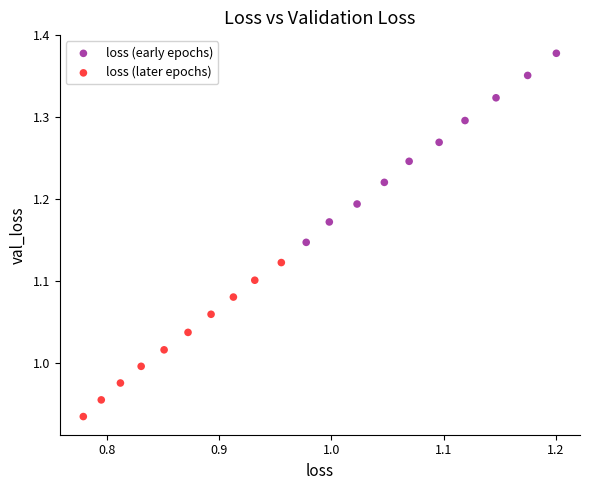

Which series reaches the maximum Y coordinate?

loss (early epochs)